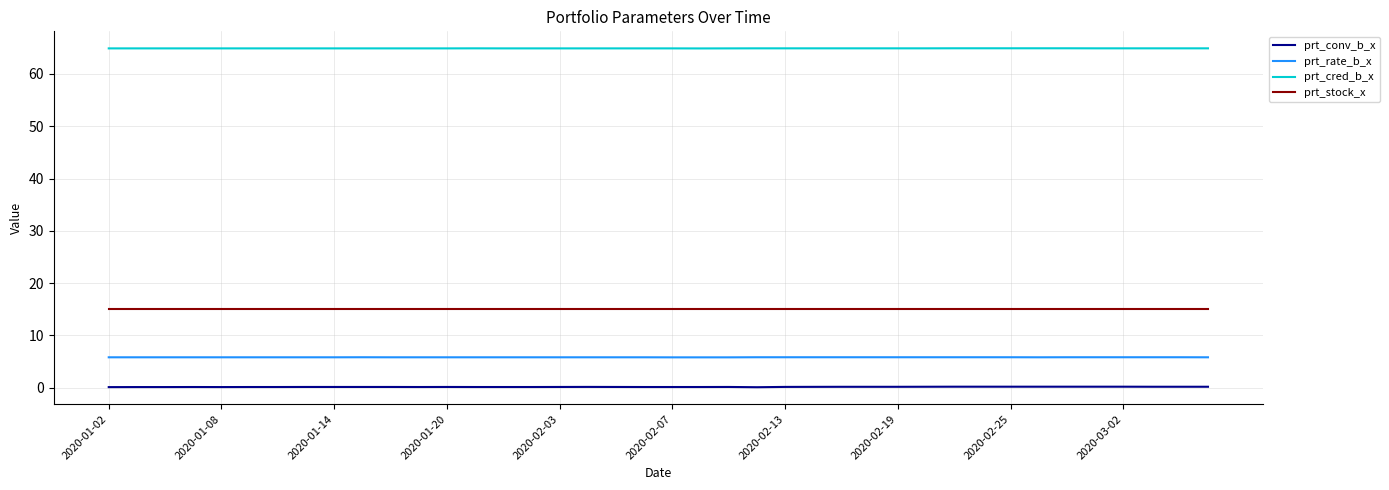

Which series has the largest total across all categories?

prt_cred_b_x